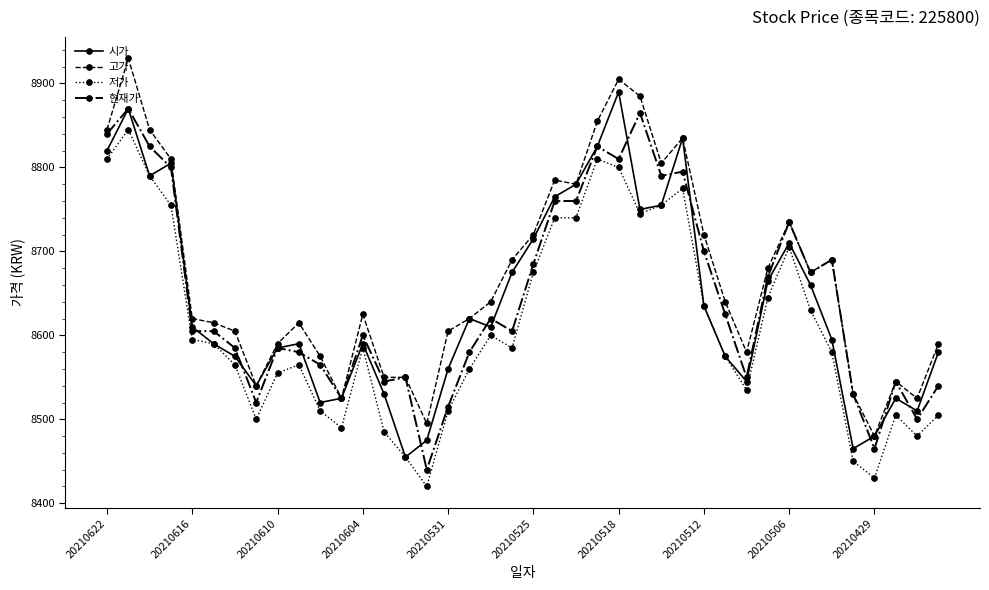

Which series has the largest total across all categories?

고가